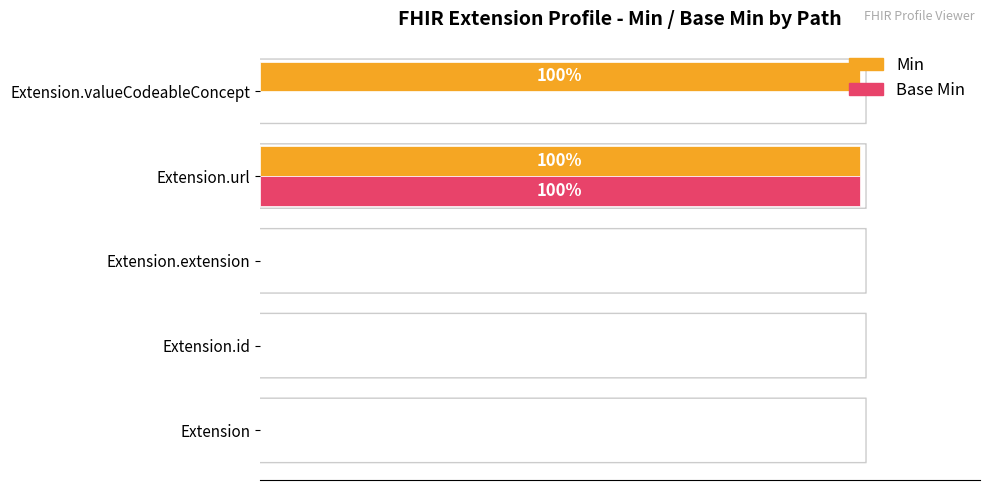

List the series in order of their peak value, highest first.

Min, Base Min